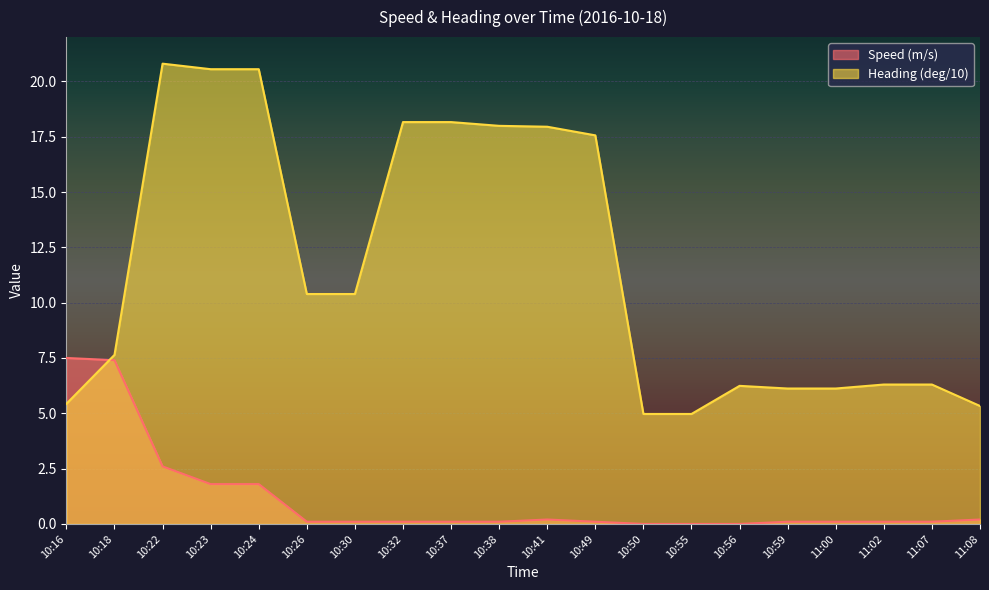

Reading left to right, extract all data points from this chart.

Speed (m/s): 7.5	7.4	2.6	1.8	1.8	0.1	0.1	0.1	0.1	0.1	0.2	0.1	0.0	0.0	0.0	0.1	0.1	0.1	0.1	0.2
Heading (deg/10): 5.4	7.6	20.8	20.6	20.6	10.4	10.4	18.2	18.2	18.0	17.9	17.6	5.0	5.0	6.2	6.1	6.1	6.3	6.3	5.3